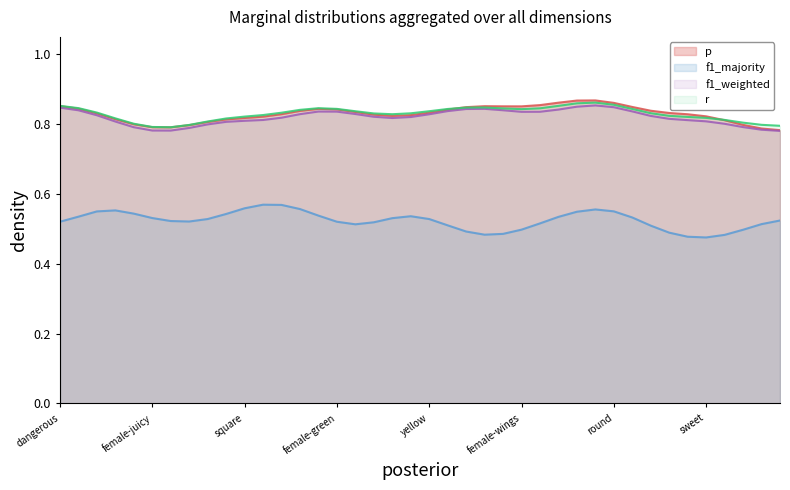

What is the sum of all p values?

33.2